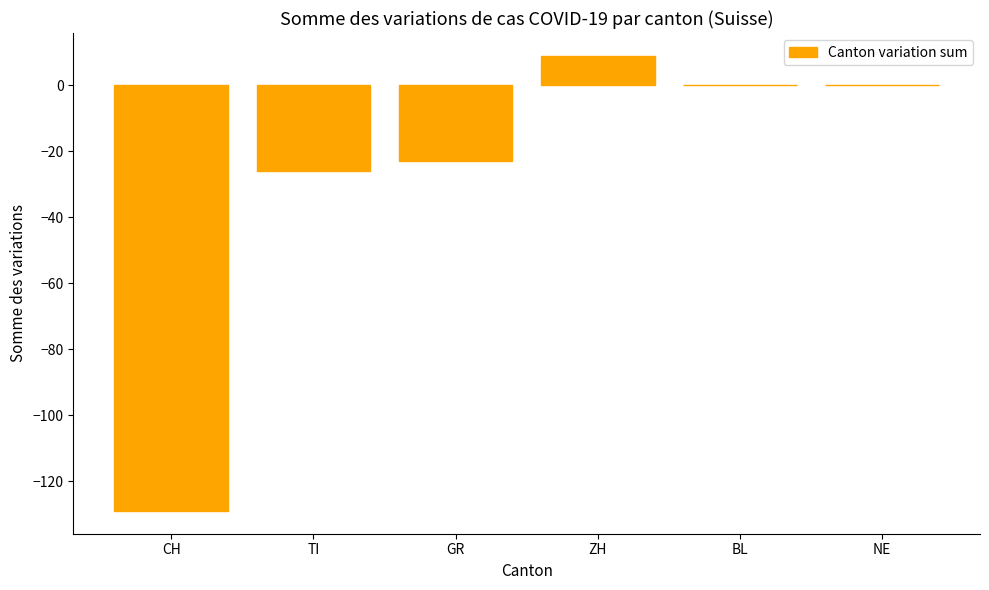

What is the sum of the values at NE and CH?

-129